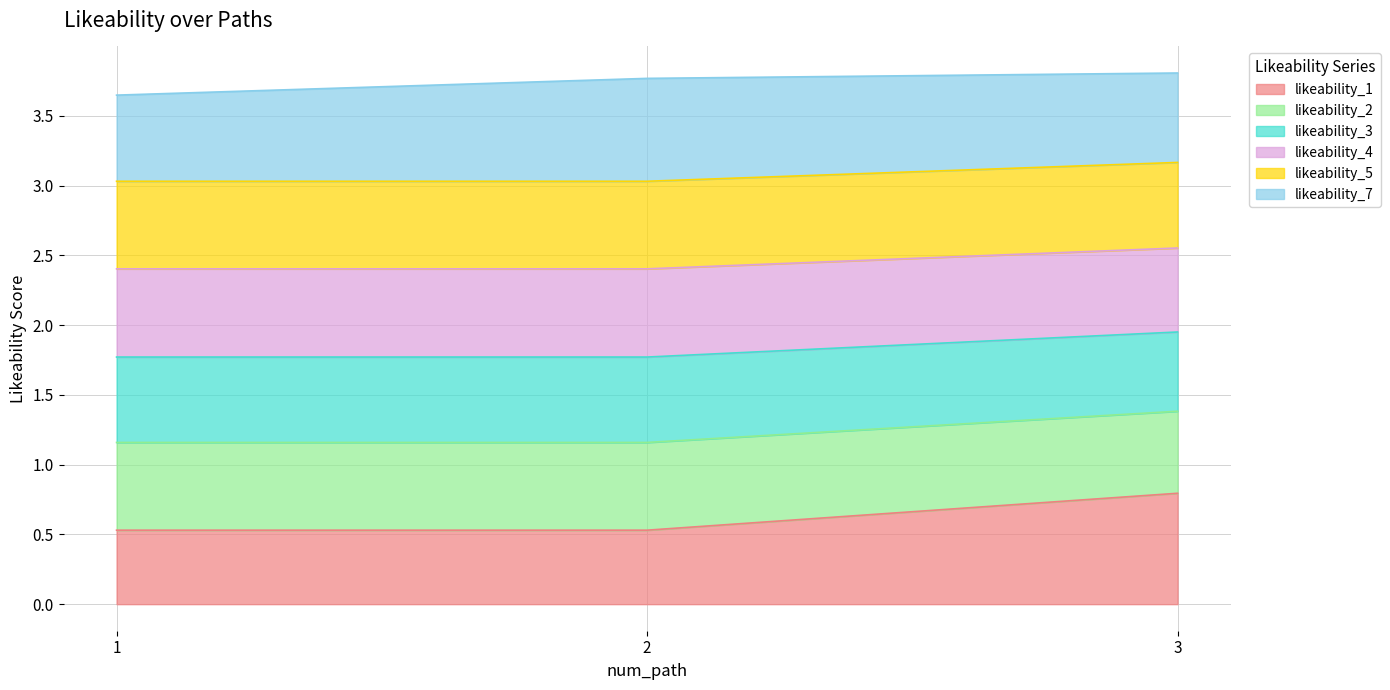

Which category has the highest value in the likeability_1 series?

3